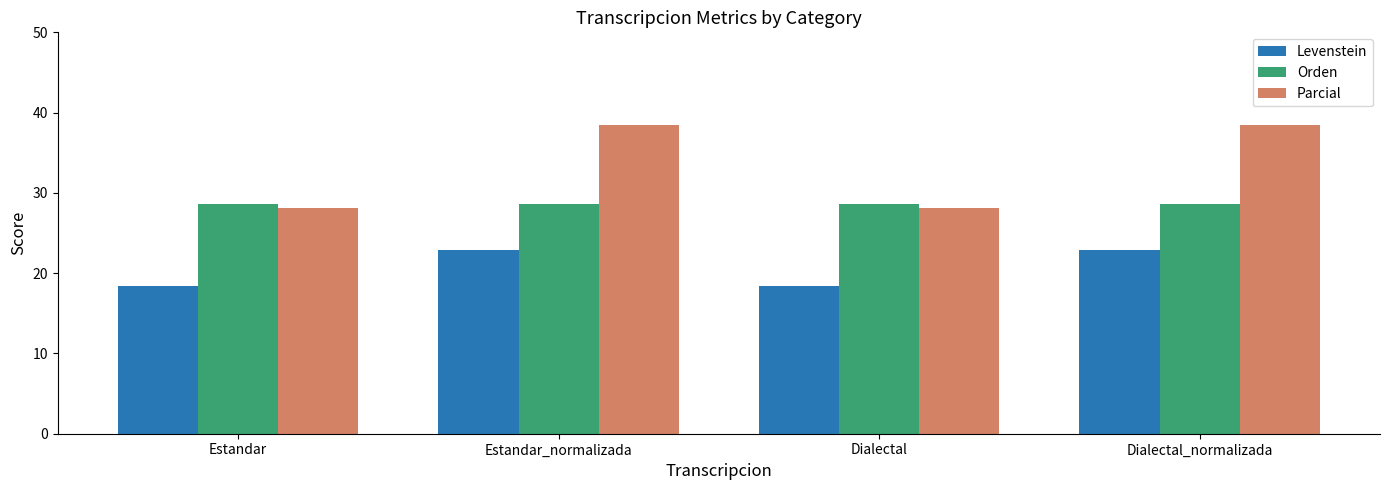

What position from the left is Estandar?

1